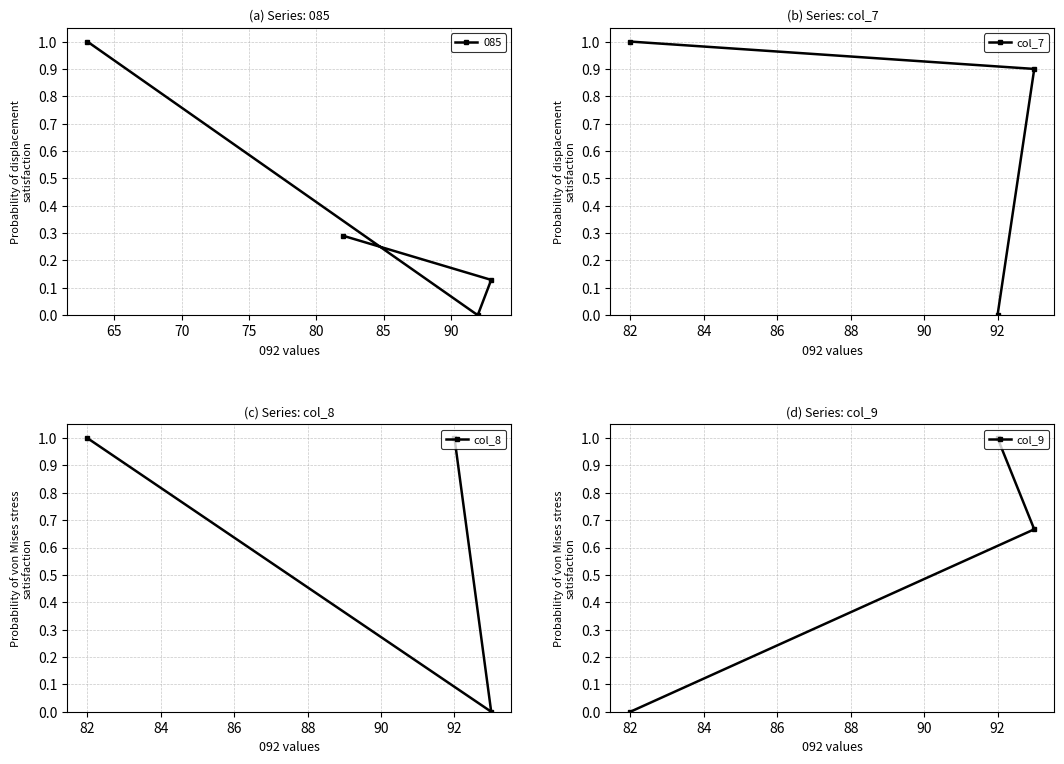

How many data points in col_8 are less than 1?

1